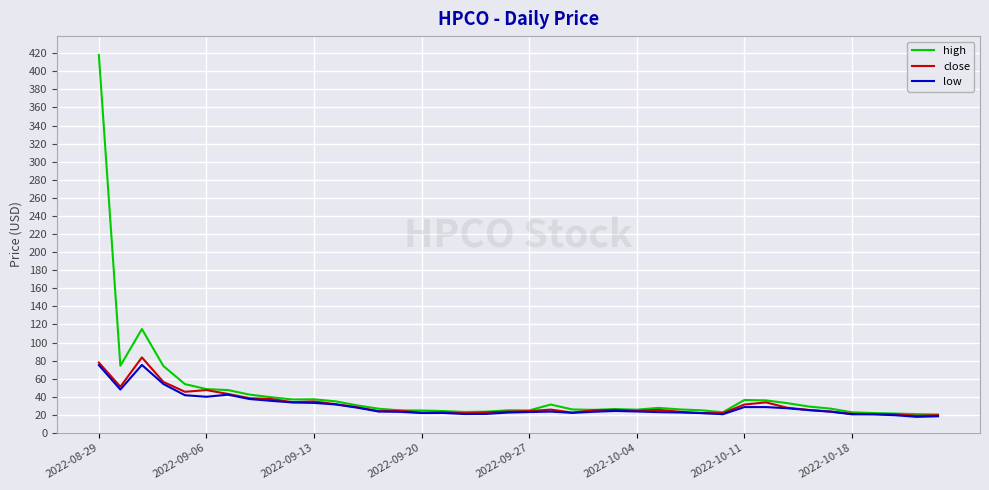

Which series has the largest range (max minus min)?

high